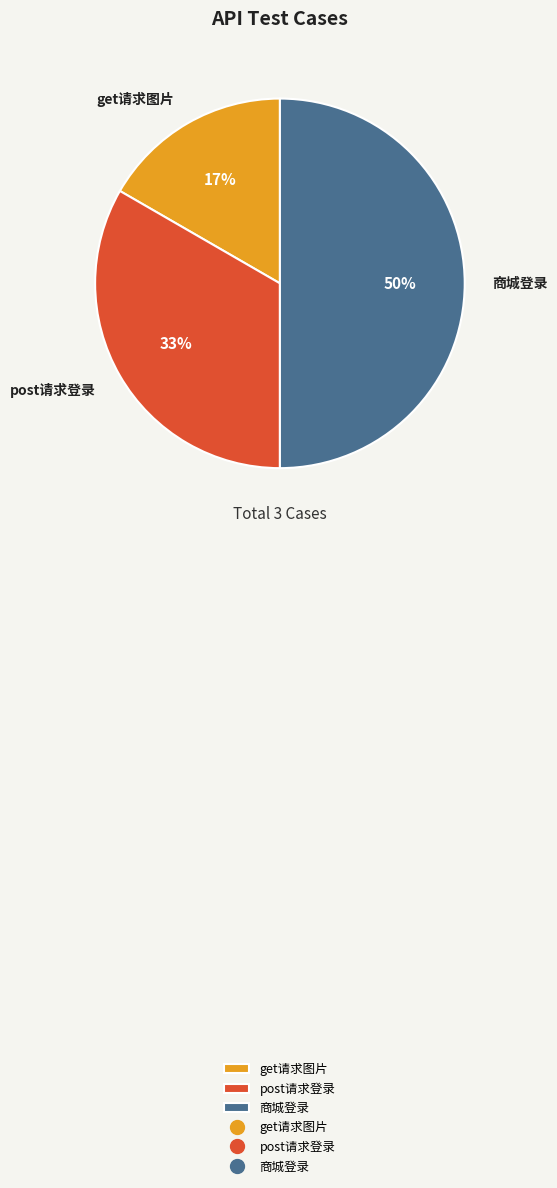

Approximately how many times larger is the value at get请求图片 compared to 商城登录?

0.3